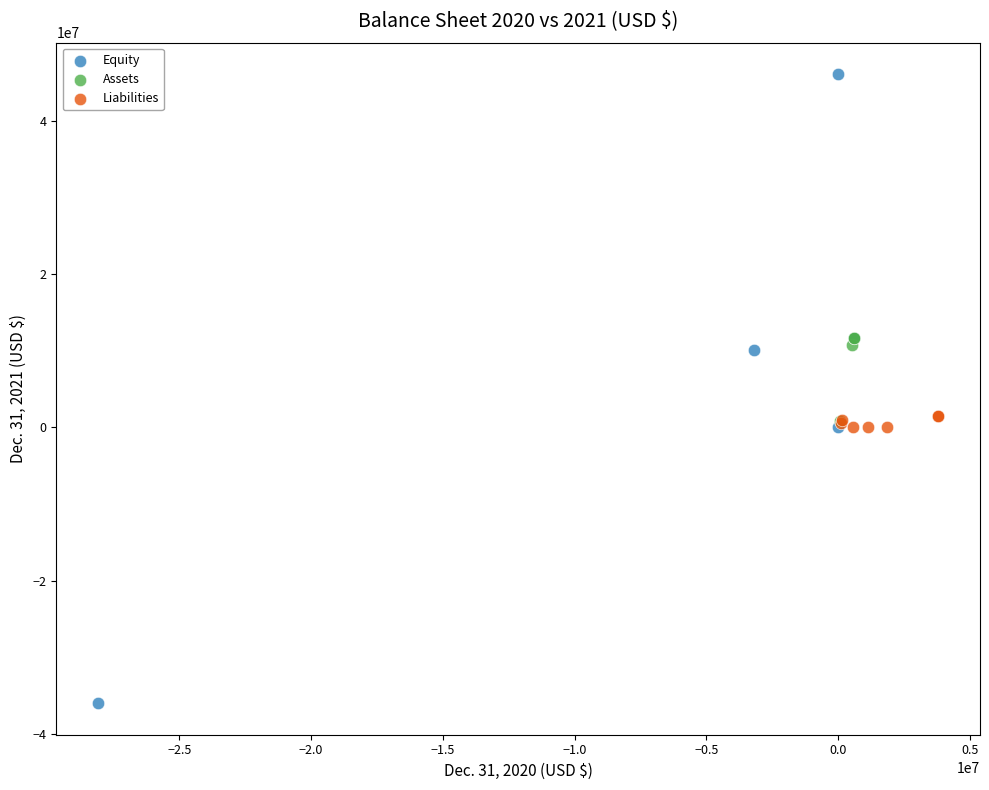

Which series contains the highest Y value?

Equity